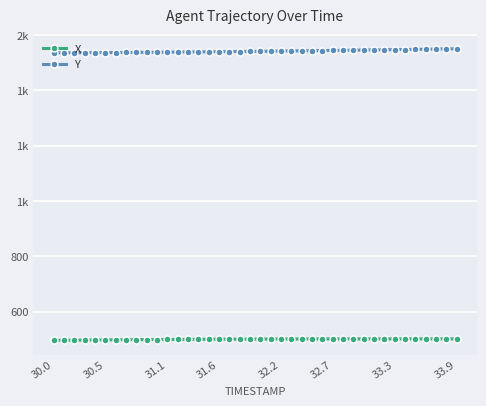

What are all the series names shown in the legend?

X, Y